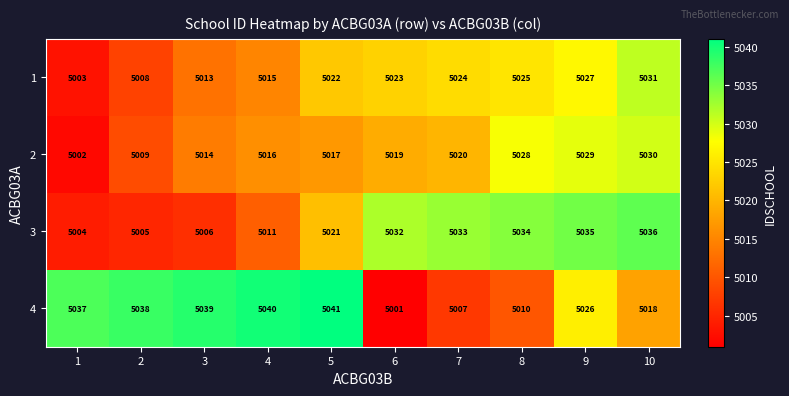

The value of 2 at 8 is 2186. True or false?

False